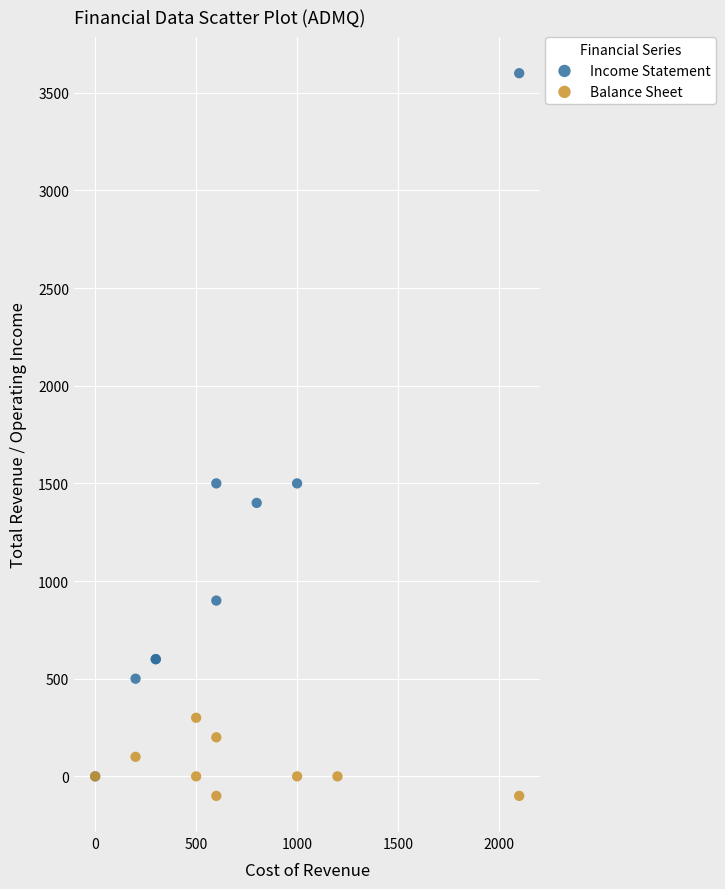

Which series contains the highest Y value?

Income Statement